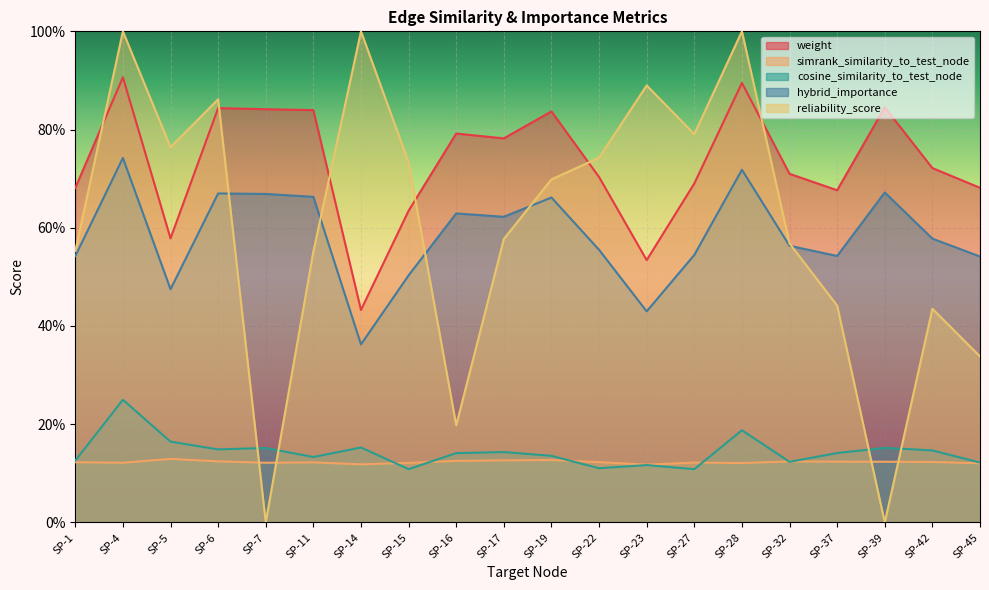

True or false: weight and cosine_similarity_to_test_node intersect in this chart.

False